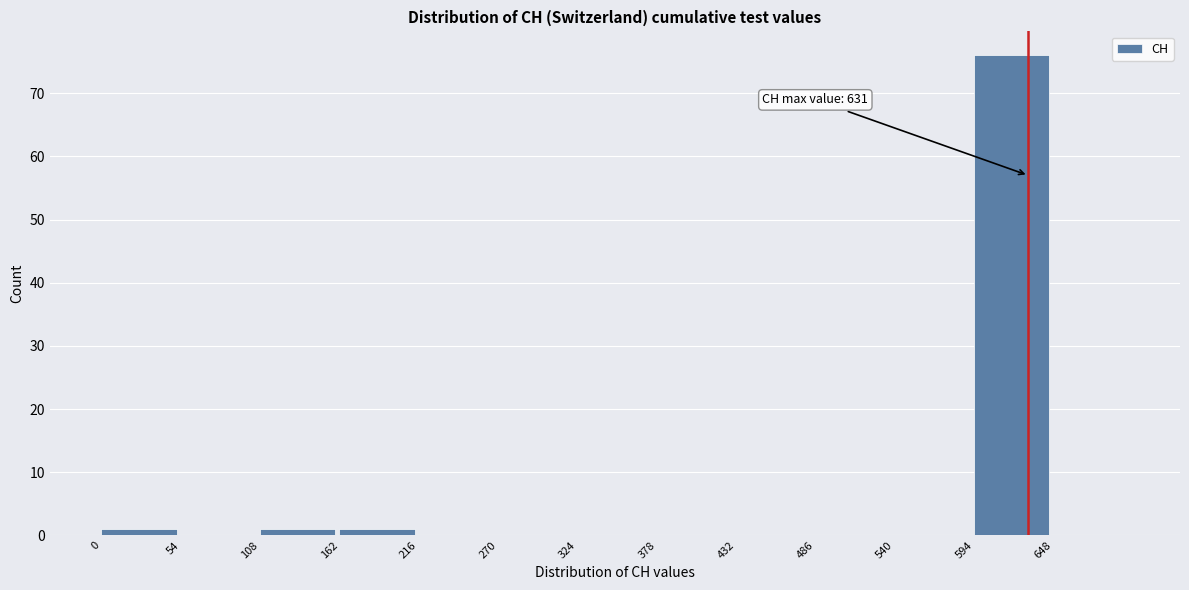

Over which range of the x-axis is the bar tallest?

594 to 648